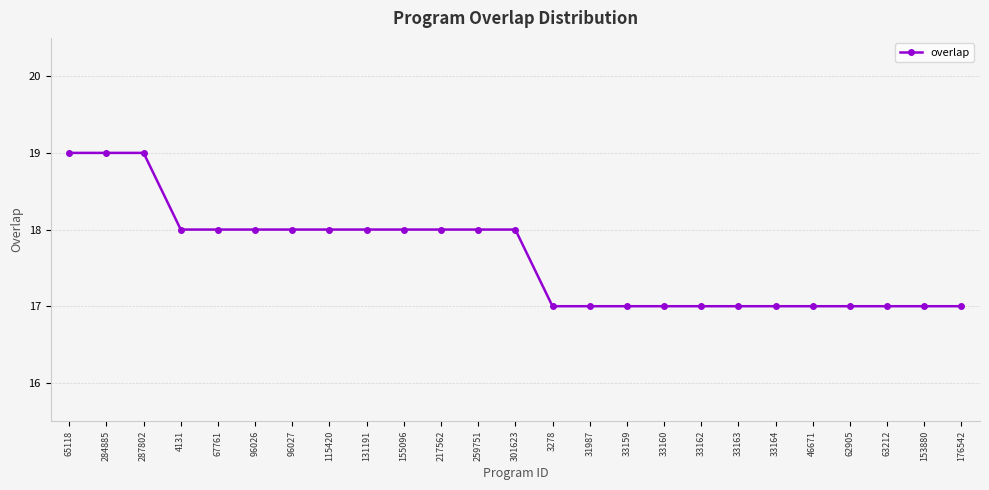

What position from the left is 284885?

2